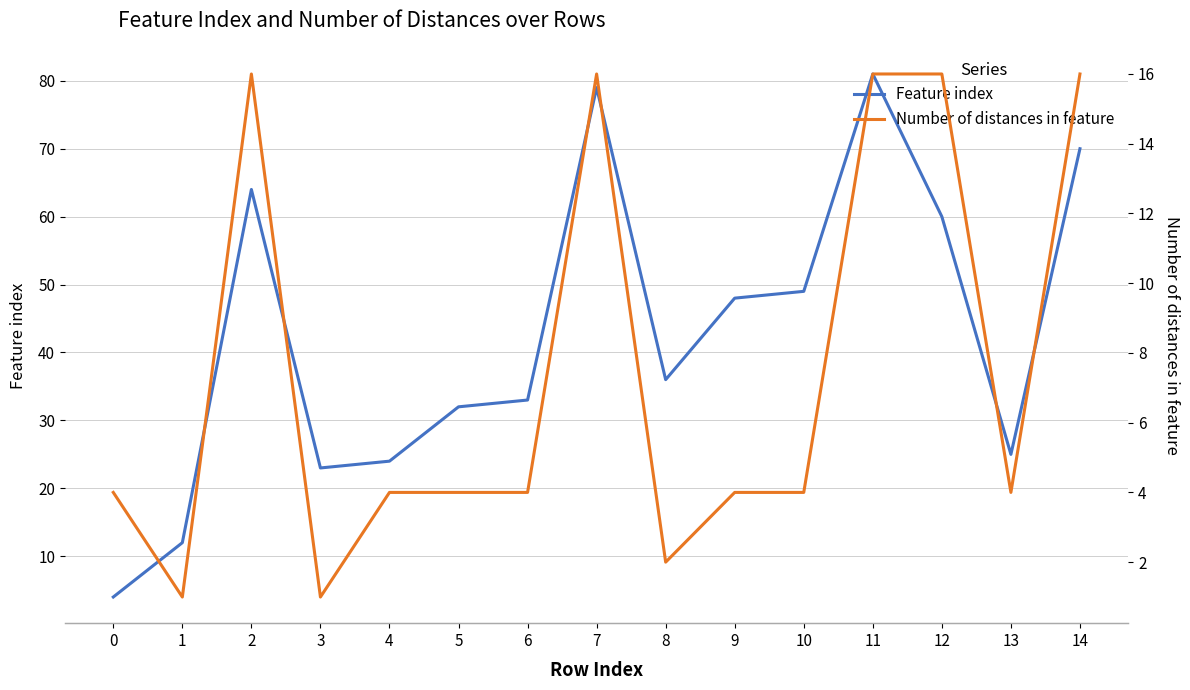

At which category is the sum across all series the highest?

11